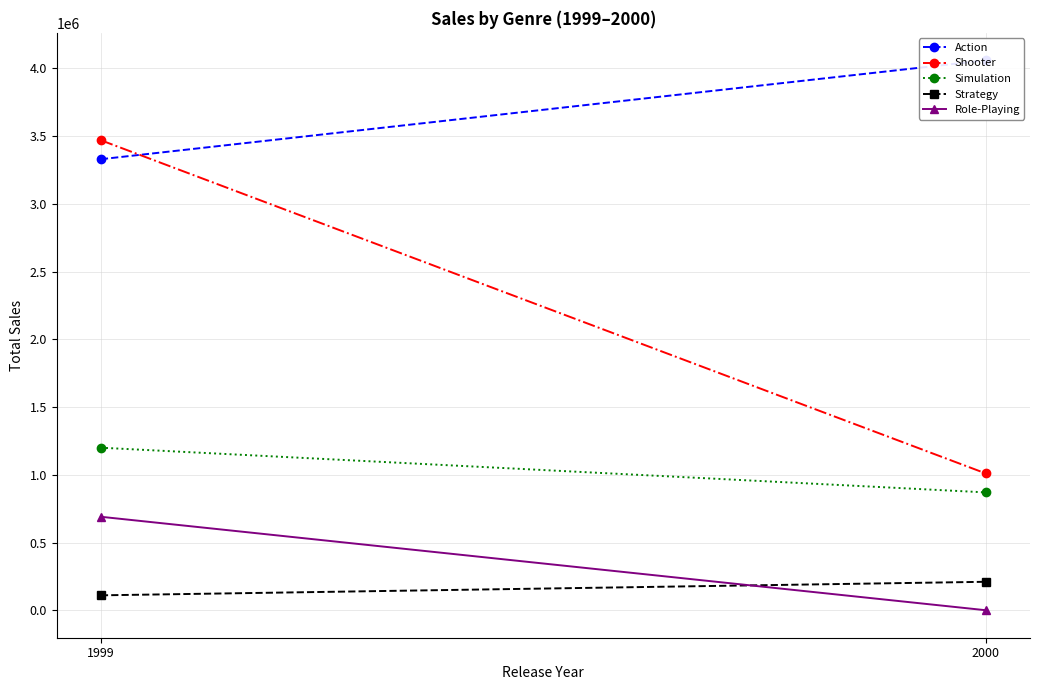

Is it true that Strategy equals 110000 at 1999?

True